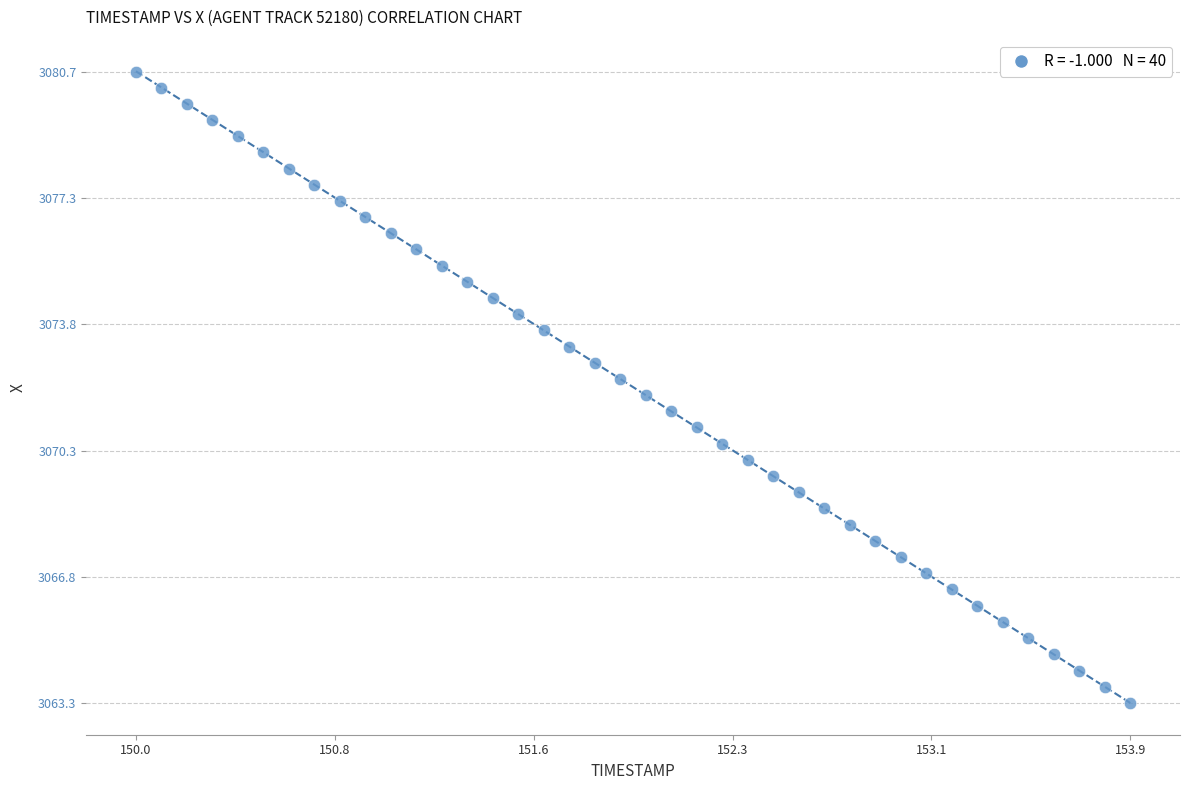

What is the range of Y values (max minus min)?

17.4